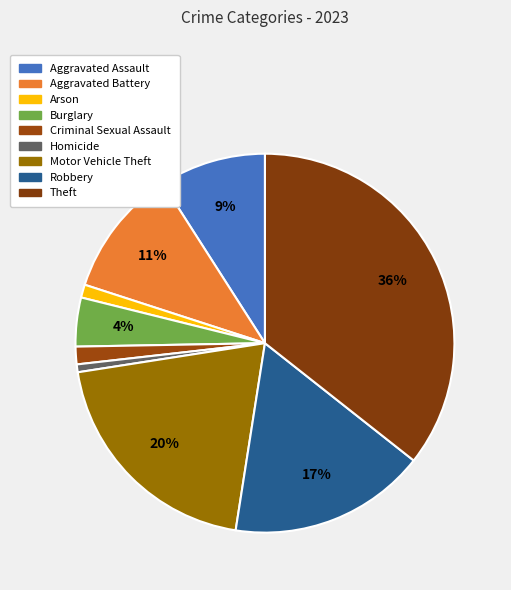

Does Burglary represent more than half of the total?

No